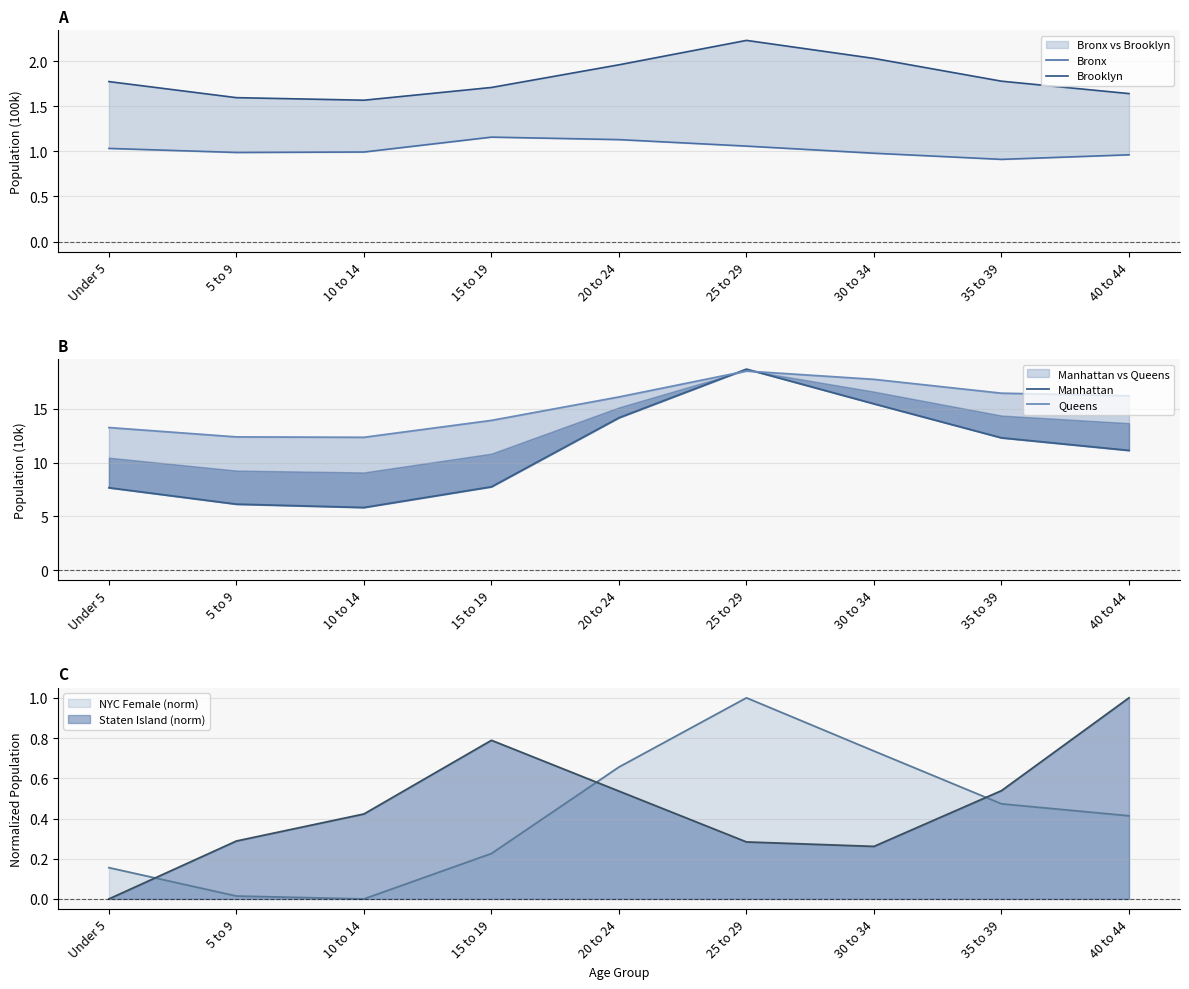

Where is the first local maximum for Brooklyn?

25 to 29